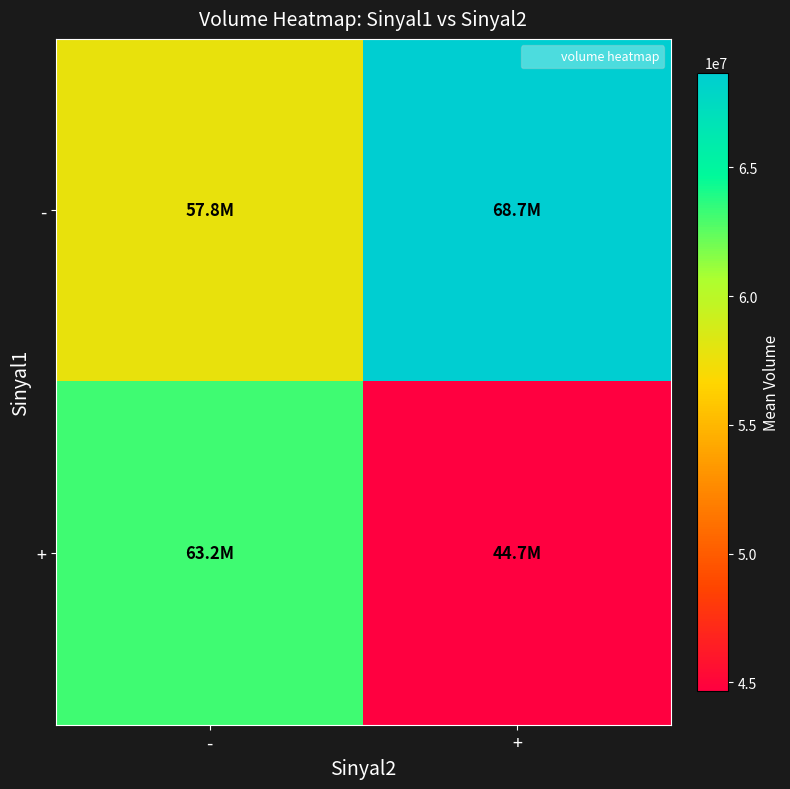

At +, list the series in order from largest to smallest.

-, +